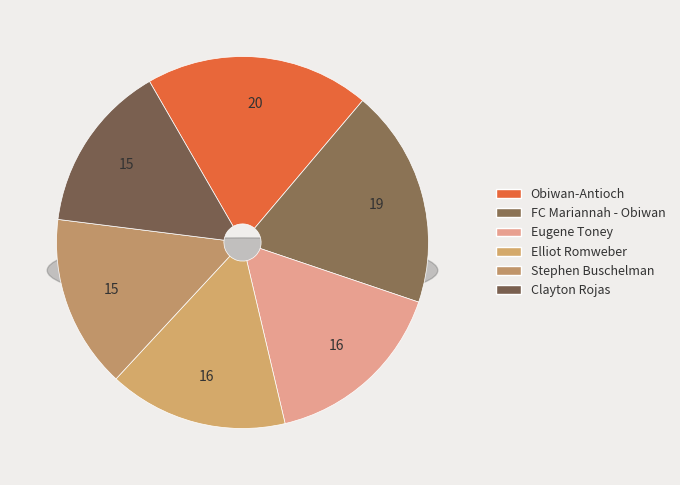

Which category has the biggest portion of the pie?

Obiwan-Antioch